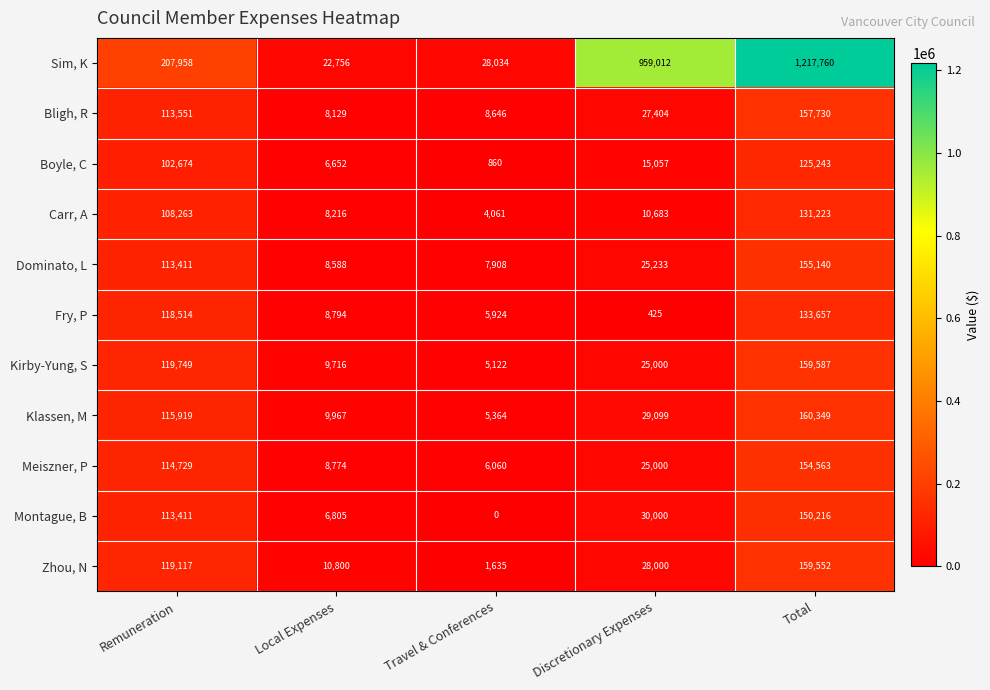

Which series has the largest total across all categories?

Sim, K